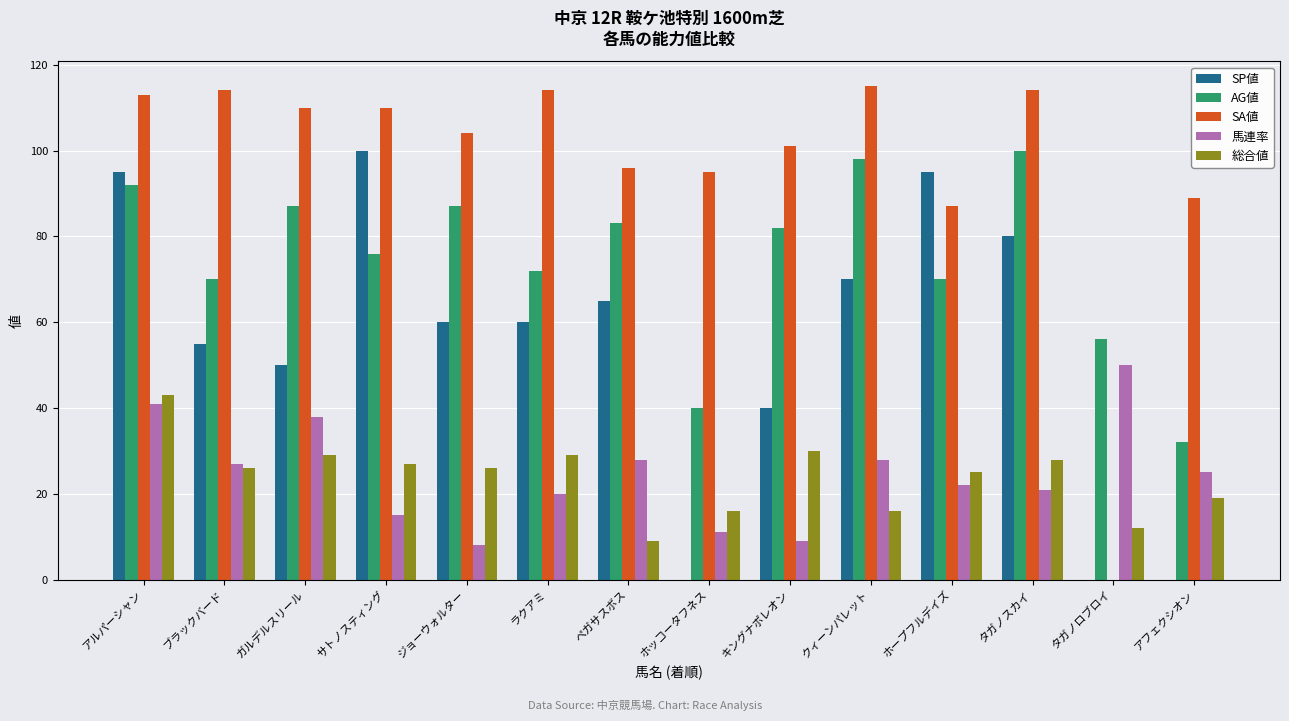

What are all the series names shown in the legend?

SP値, AG値, SA値, 馬連率, 総合値